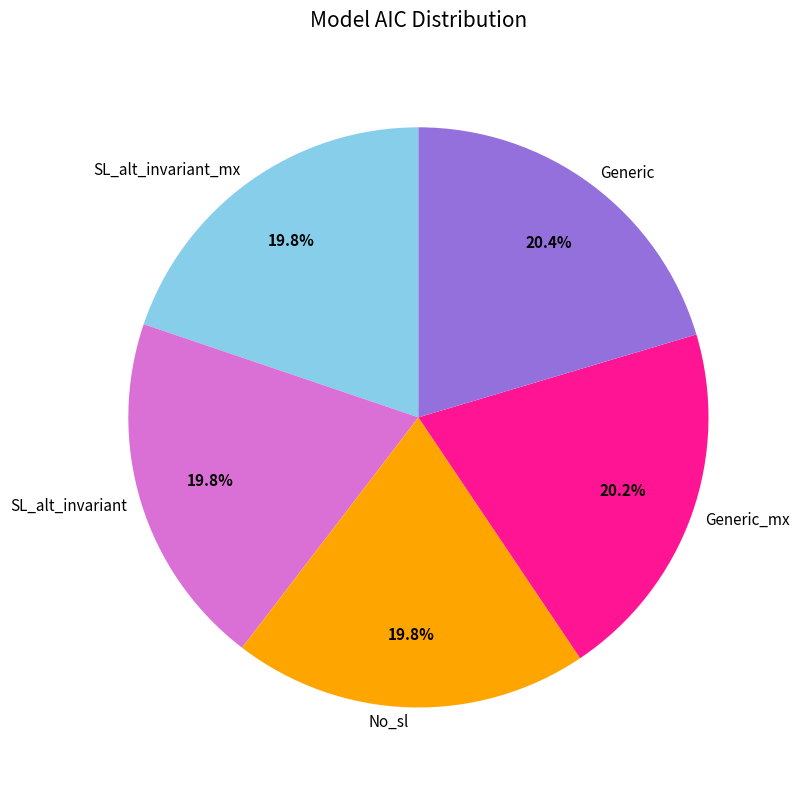

Is it true that SL_alt_invariant is 20% of the pie?

True